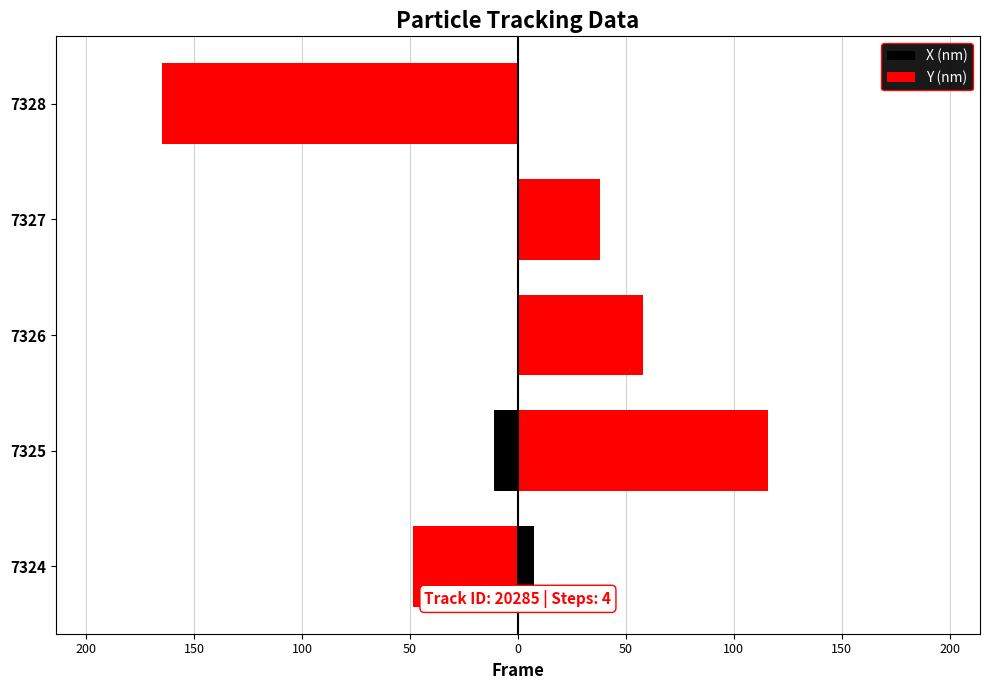

What is the sum of all Y (nm) values?

-0.1